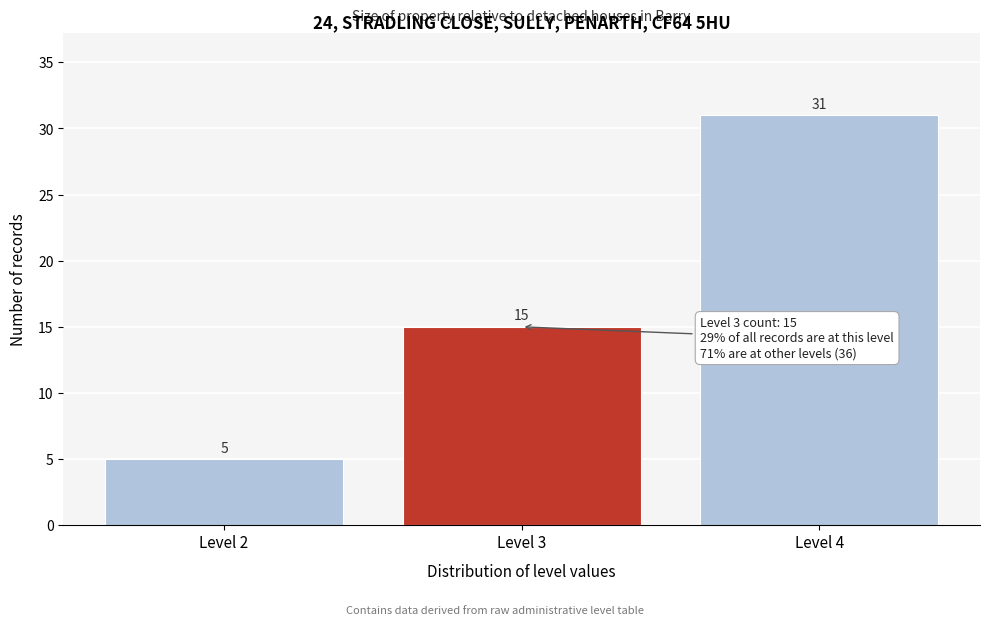

Which range on the x-axis has the tallest bar?

3.5 to 4.5